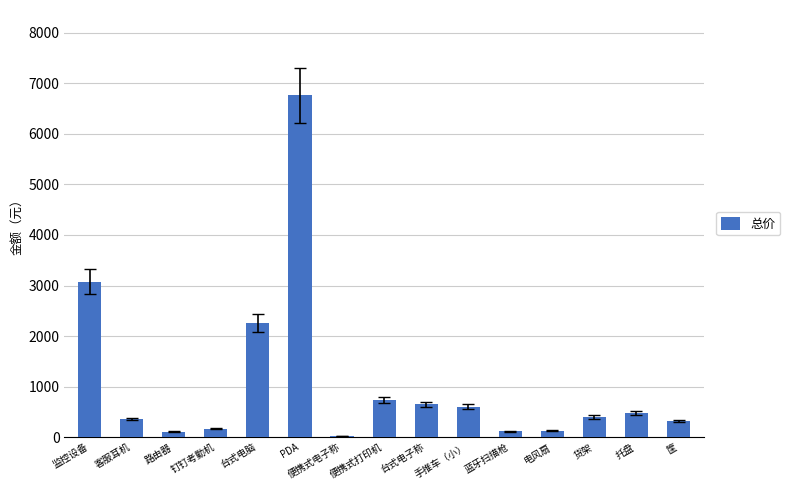

How many categories are shown in the chart?

15